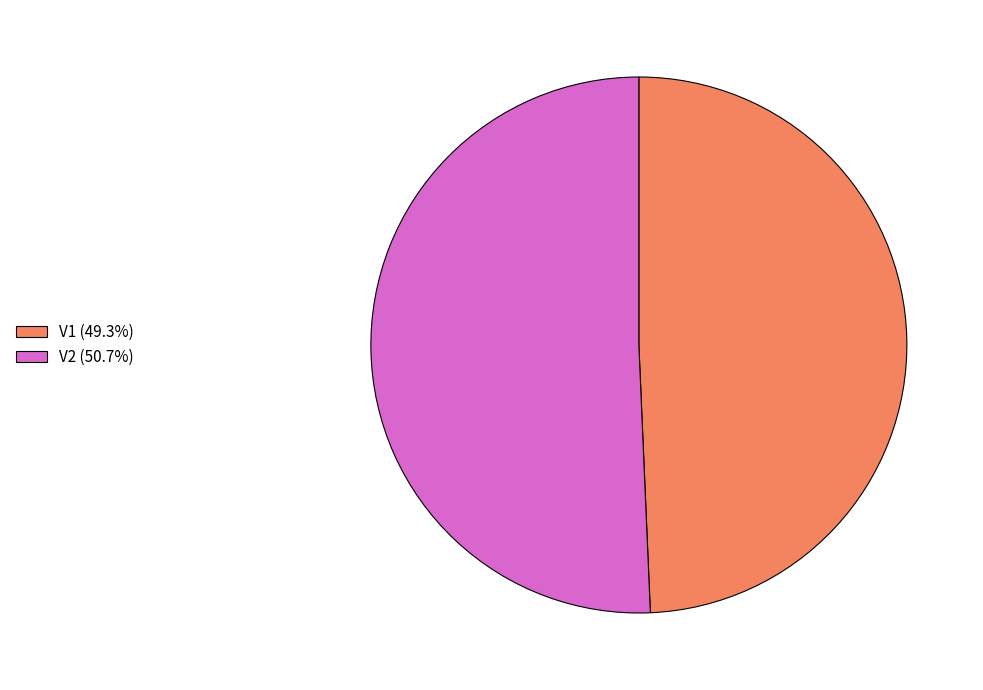

True or false: V2 accounts for 51% of the total.

True